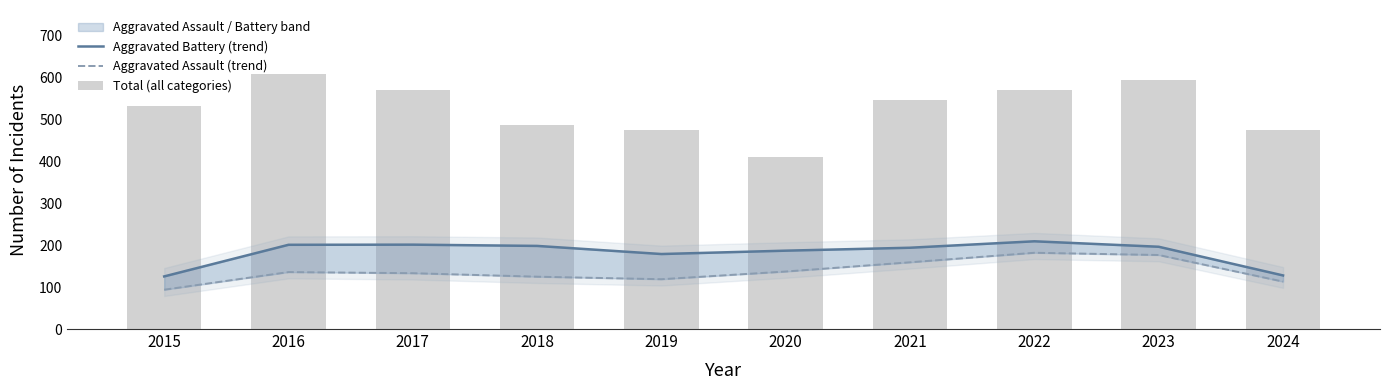

What is the difference between the Aggravated Battery (trend) values at 2018 and 2021?

4.3